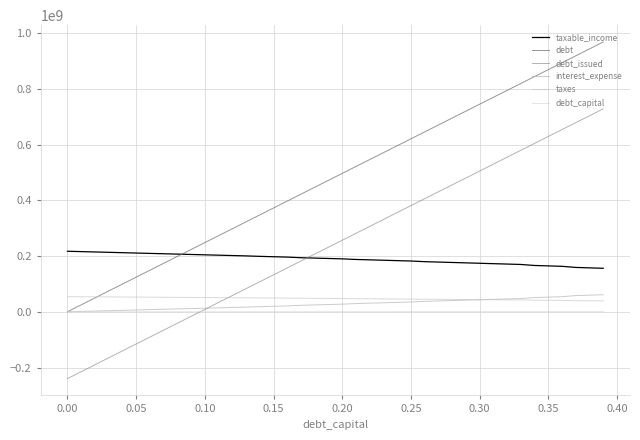

At which label does interest_expense first exceed 27300509?

0.20